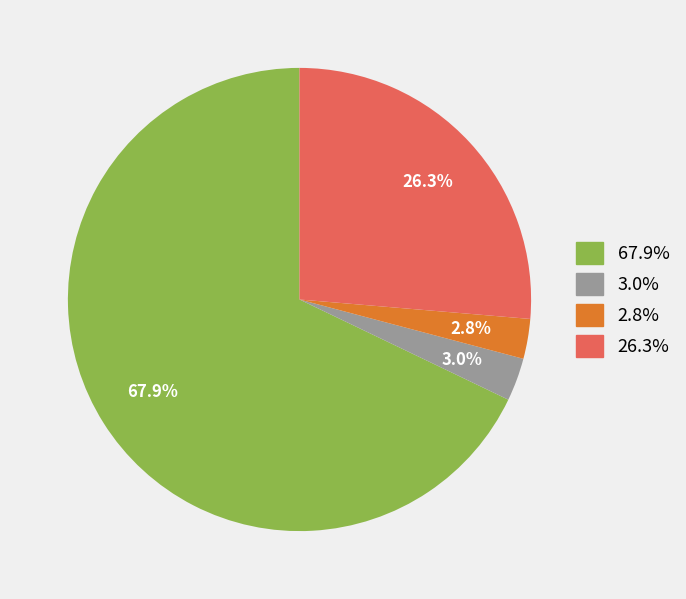

Is there a majority slice in this chart?

Yes